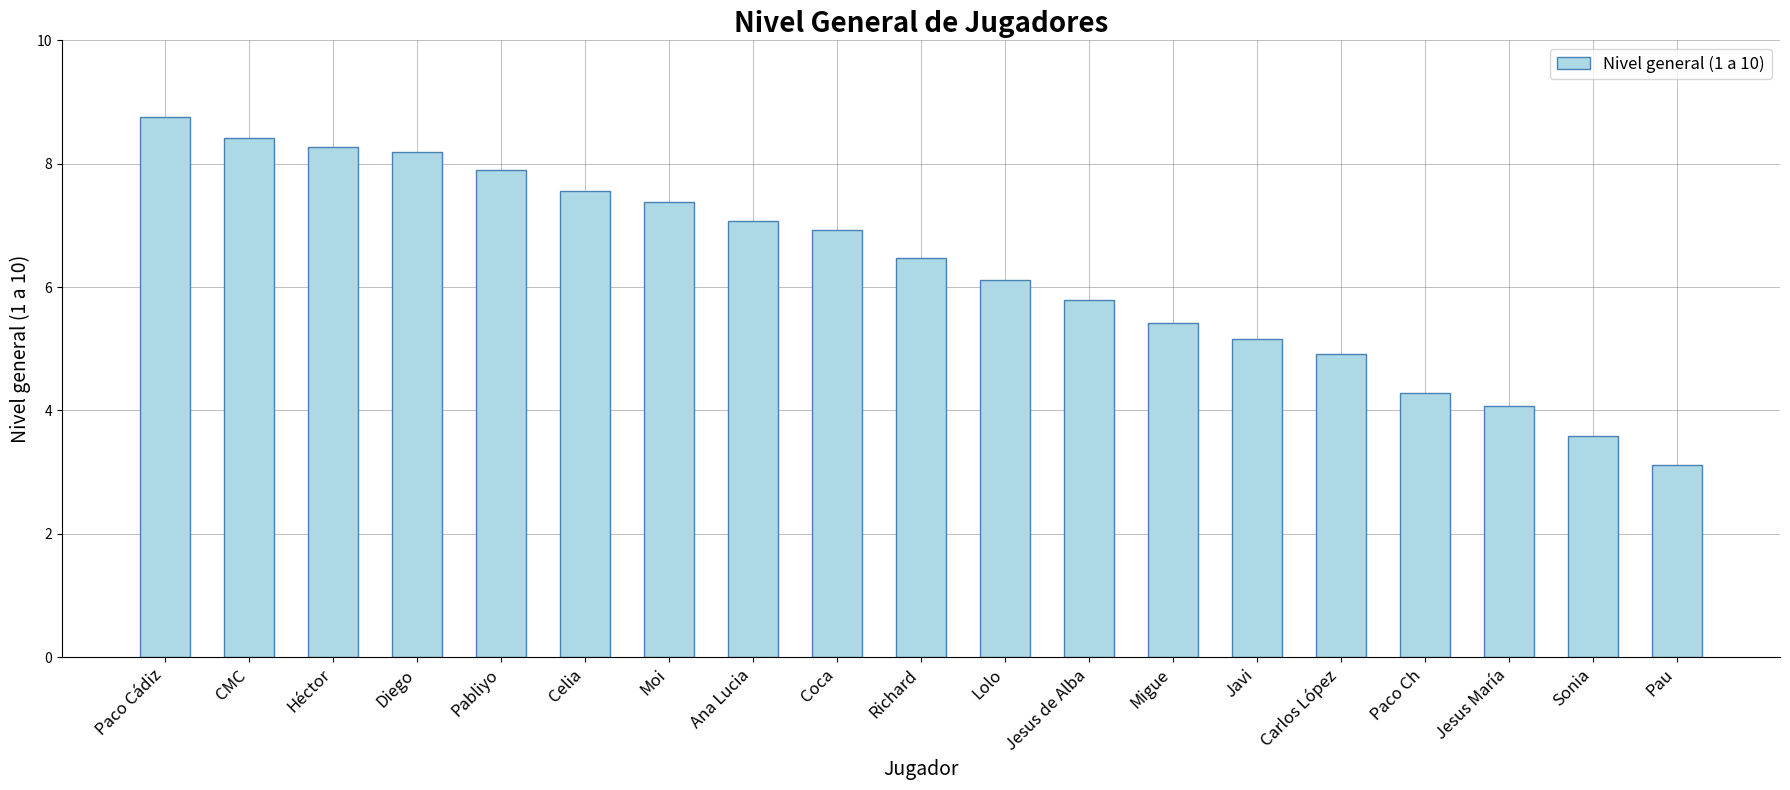

Which category has the lowest value across all series?

Pau